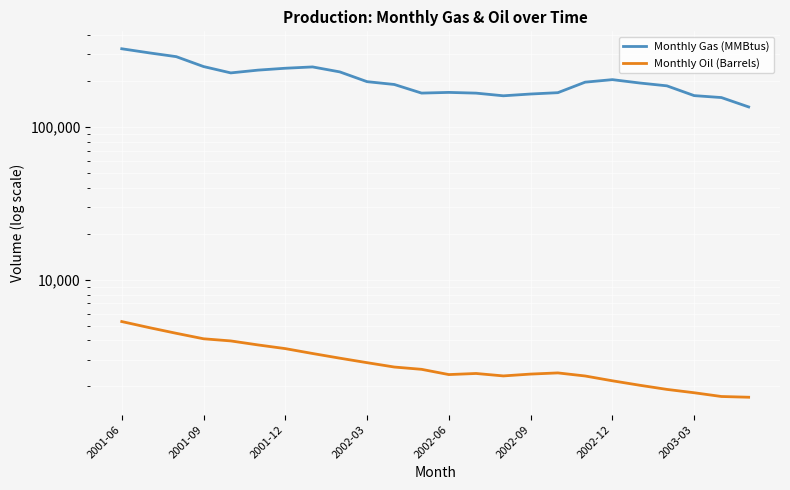

Is it true that Monthly Gas (MMBtus) equals 73269.6 at 2002-06?

False